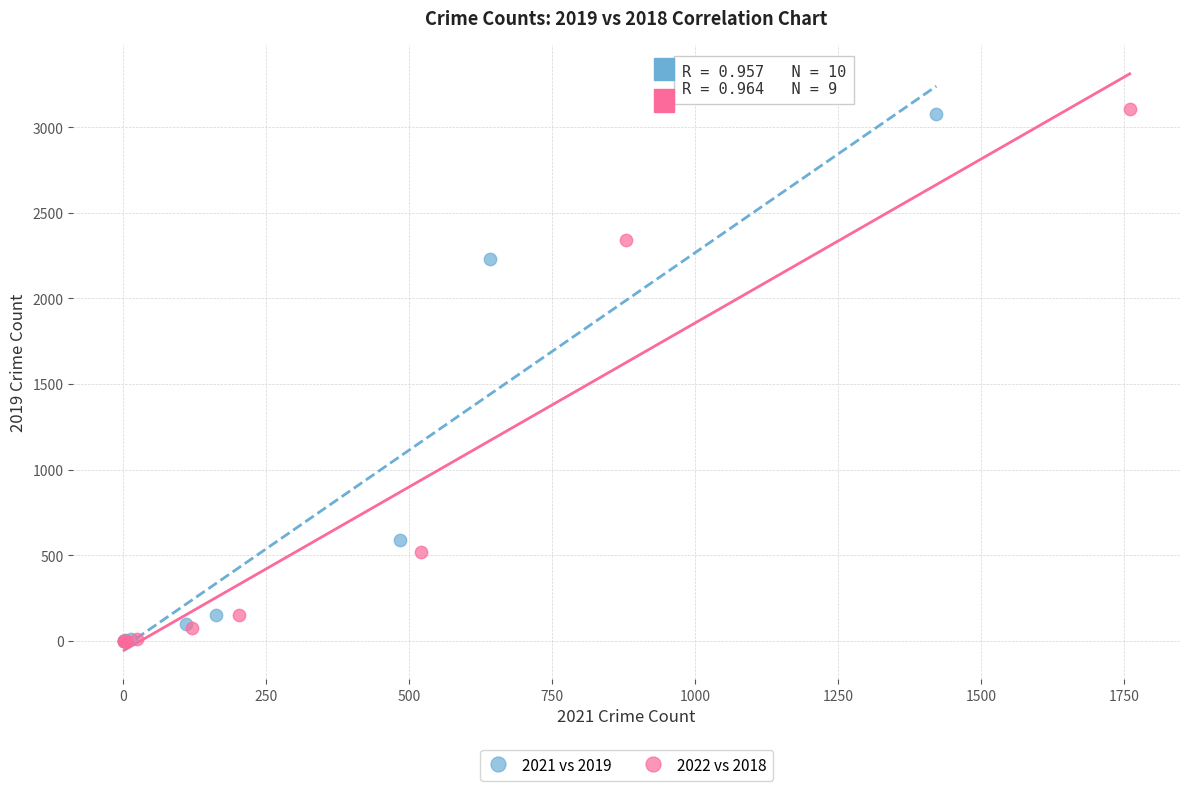

Which series has the largest Y range (max minus min)?

2022 vs 2018